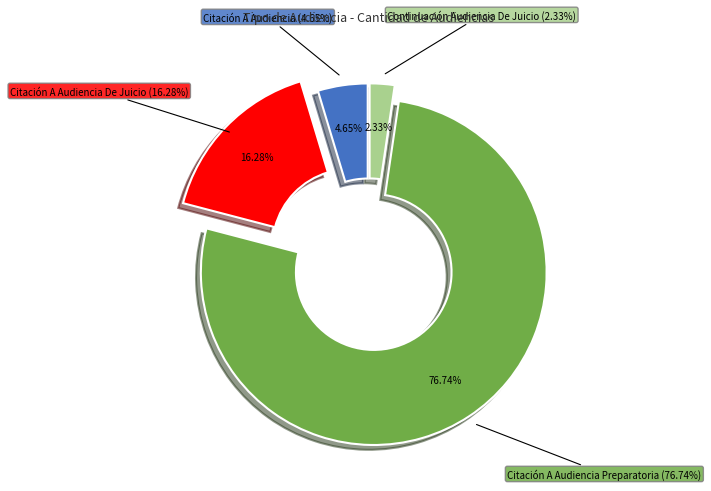

Is the sum of Citación A Audiencia Preparatoria and Citación A Audiencia De Juicio greater than half?

Yes